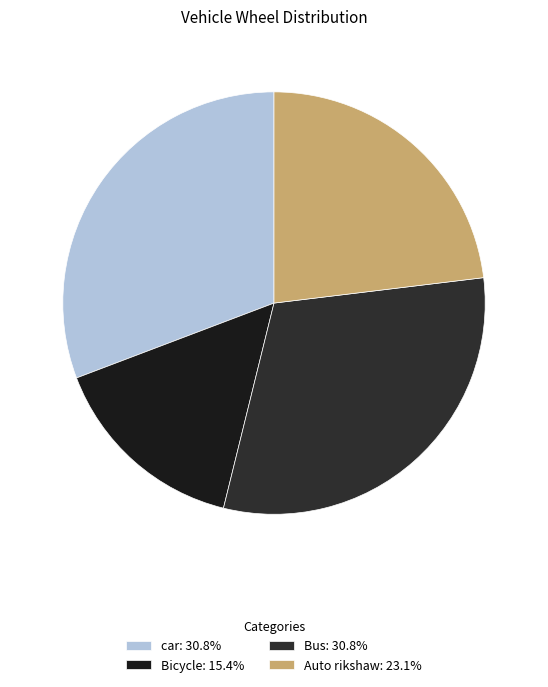

Do car and Bicycle together represent more than half of the pie?

No